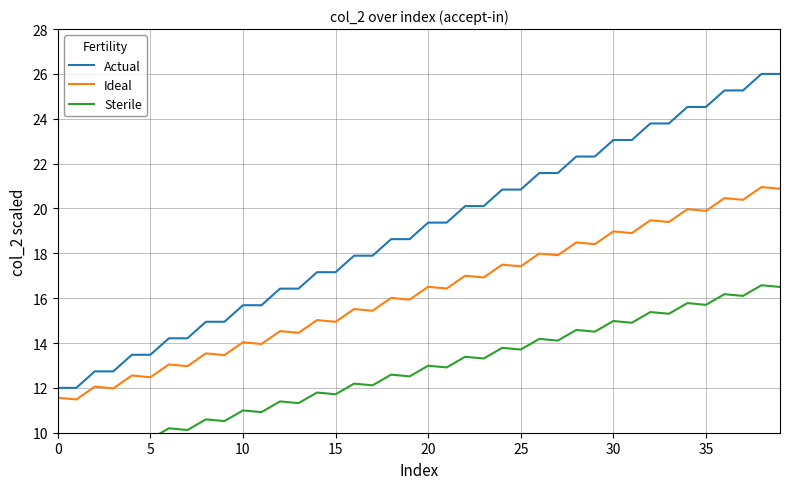

Does the chart have visible grid lines?

Yes